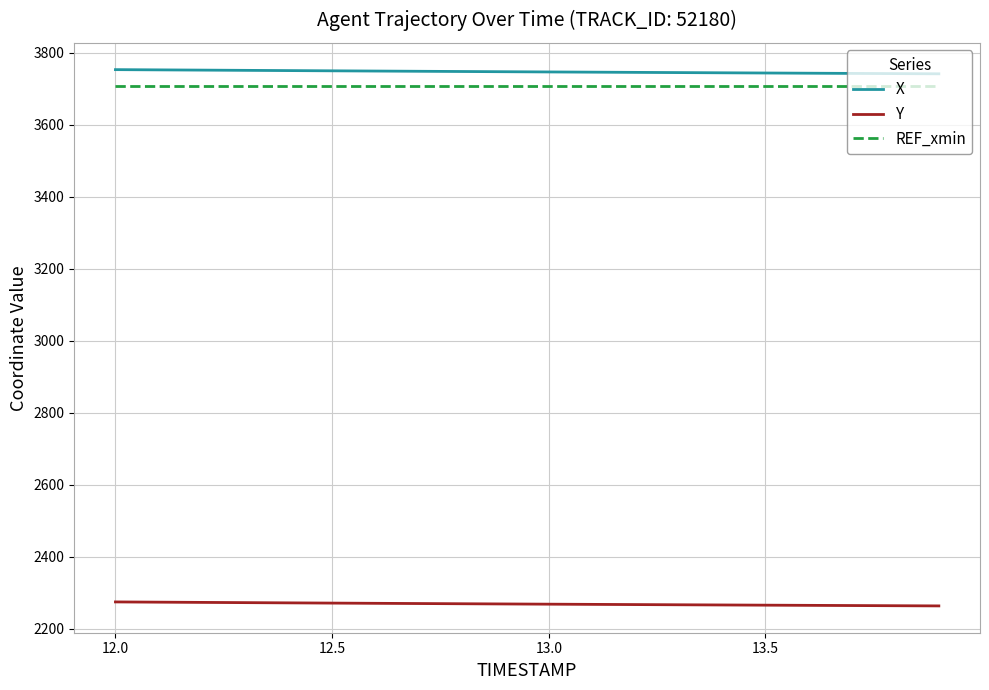

True or false: REF_xmin and X cross at least once.

False